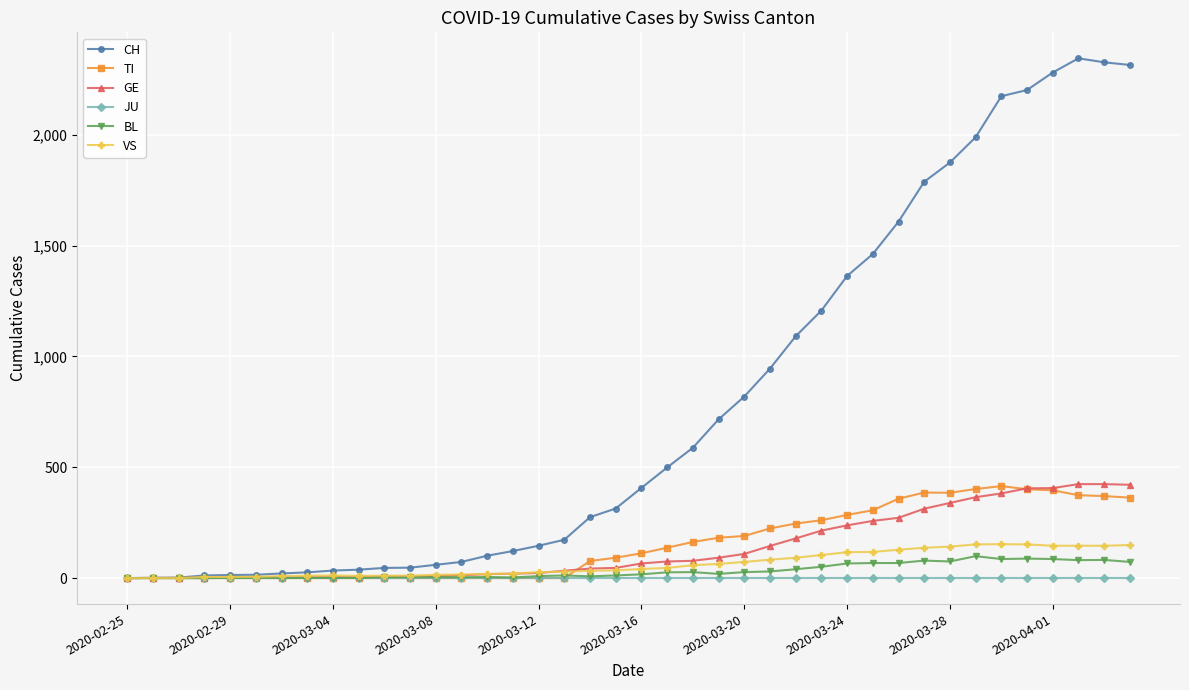

Which series has the widest spread of values?

CH